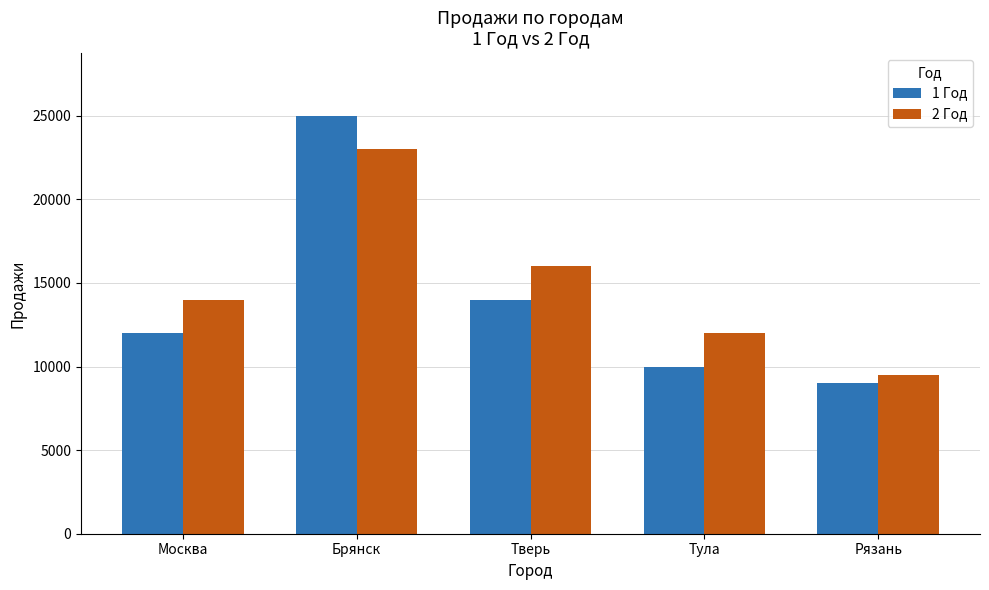

What is the difference between the highest and lowest values at Тула?

2000